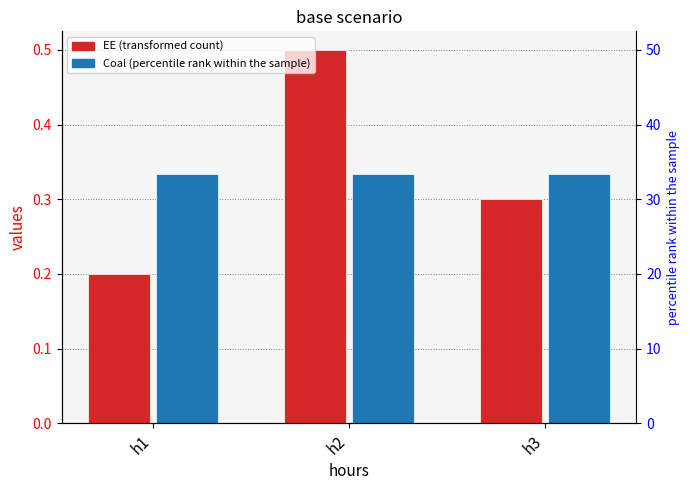

Reading left to right, transcribe all the data shown in this chart.

EE: 0.2	0.5	0.3
Coal: 0.3	0.3	0.3